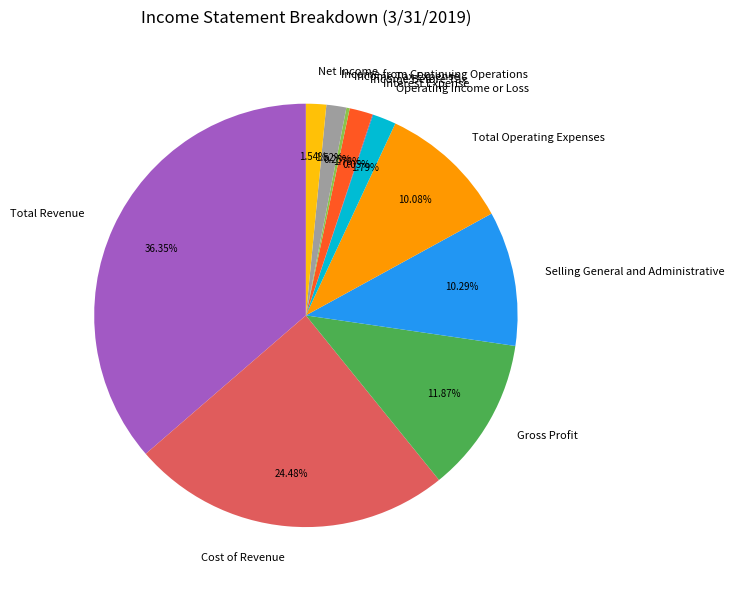

What is the ratio of the value at Total Operating Expenses to the value at Gross Profit?

0.8